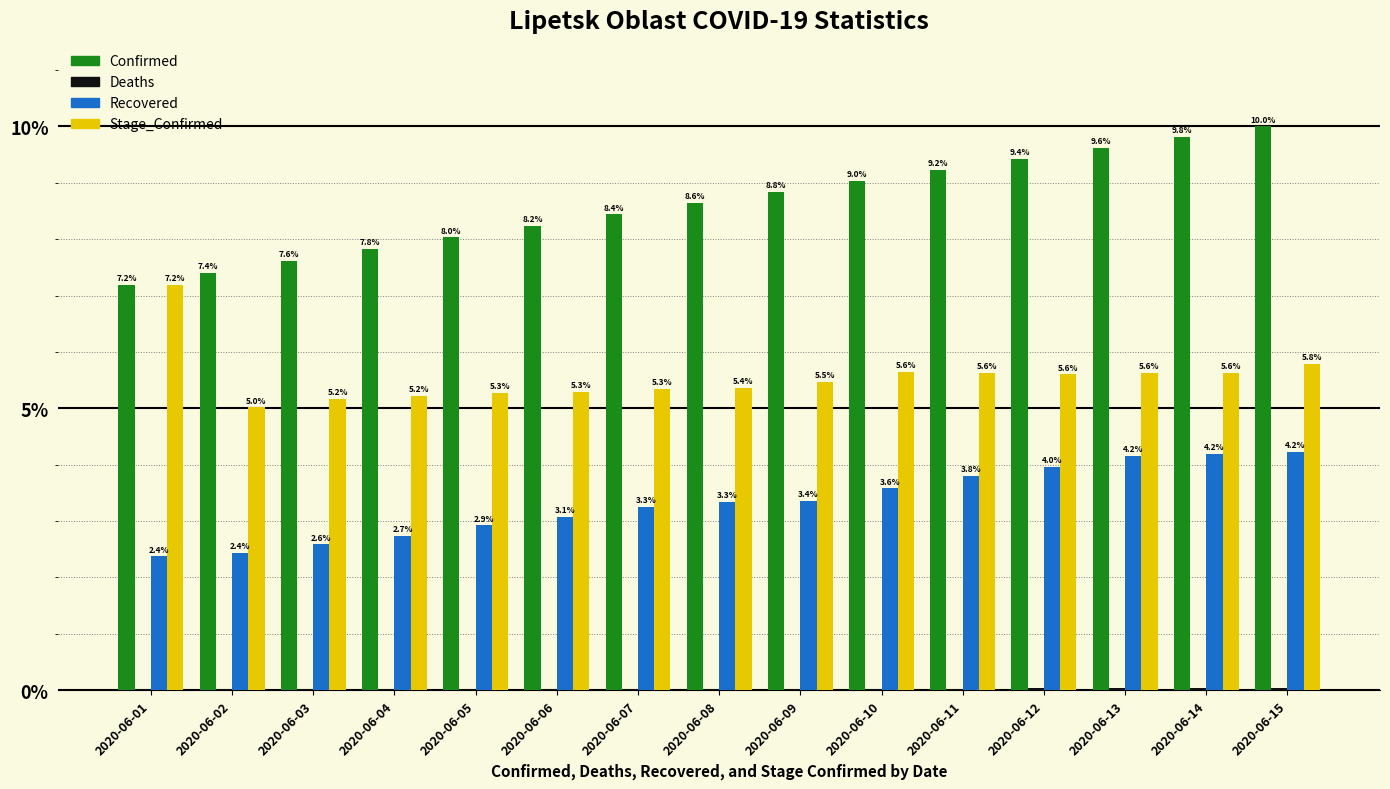

Which category has the highest value across all series?

2020-06-15